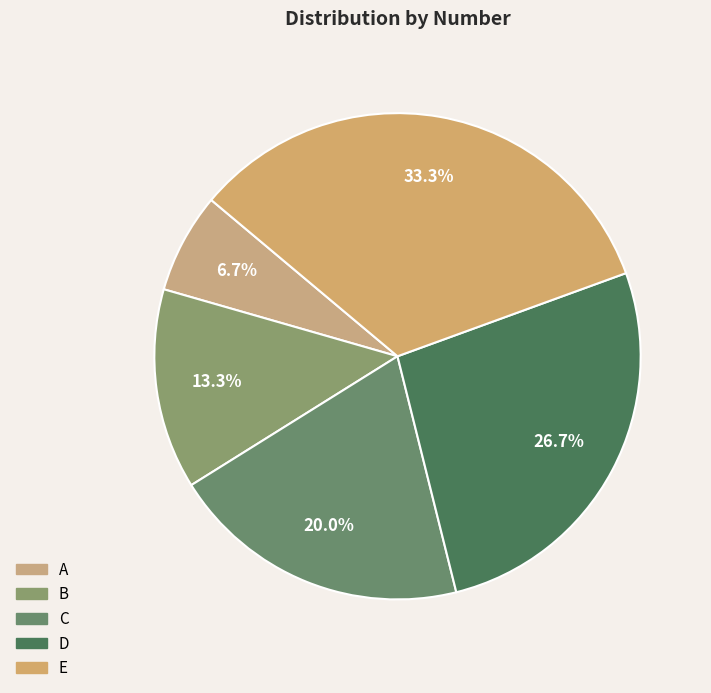

To the nearest percent, what percentage of the pie is E?

33%